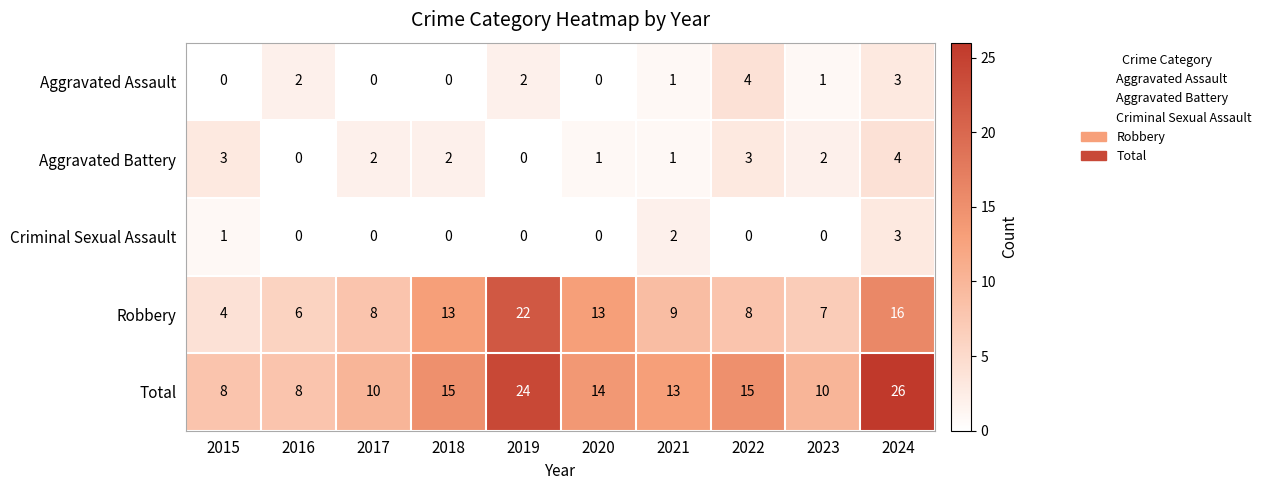

At which category does the chart reach its peak across all series?

2024